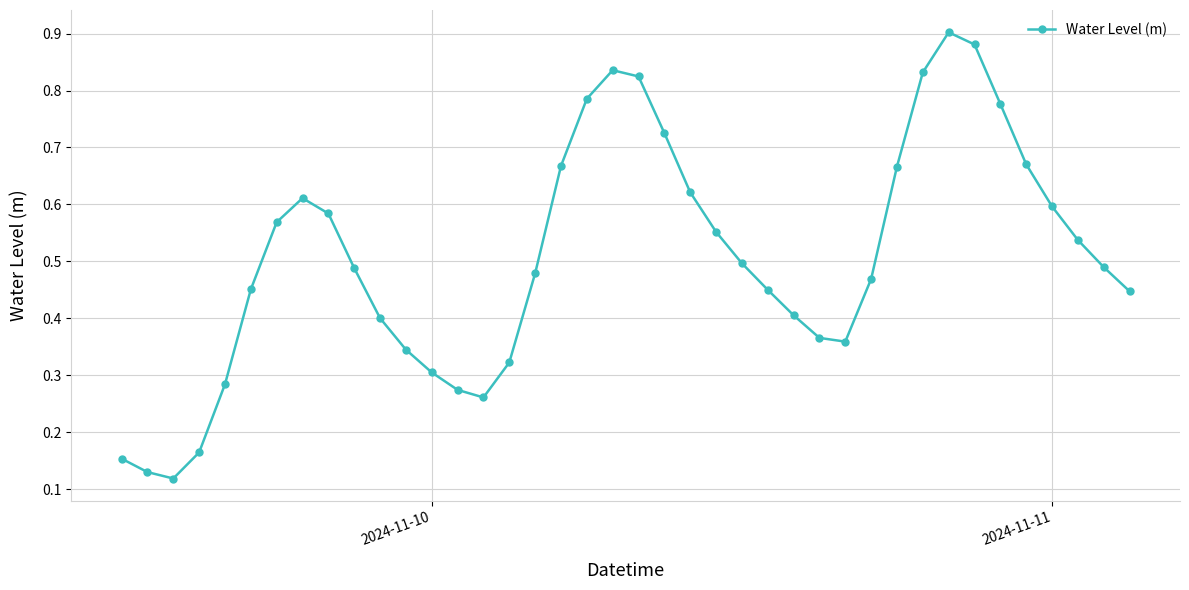

How many interior local peaks (higher than both neighbors) does the data have?

3